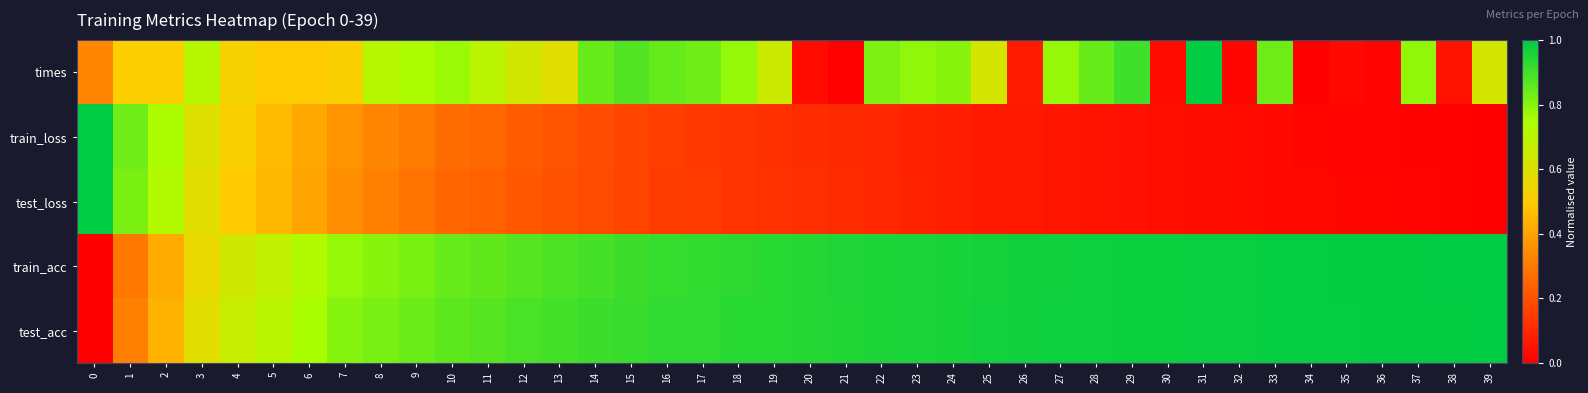

Which series changed the most between 29 and 34?

times